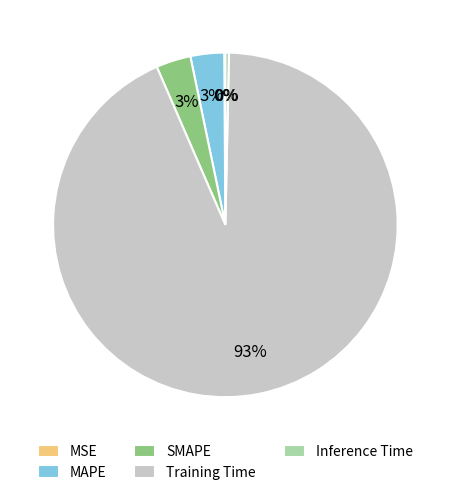

Which slice is the largest?

Training Time